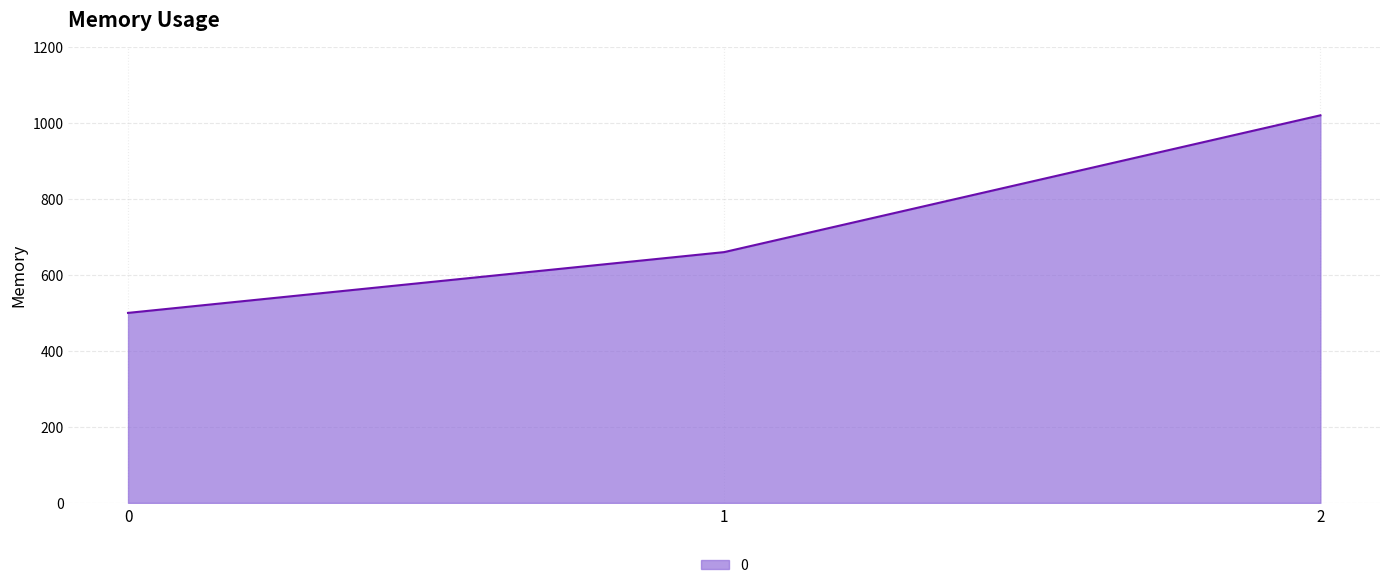

List the labels in order of value, smallest first.

0, 1, 2